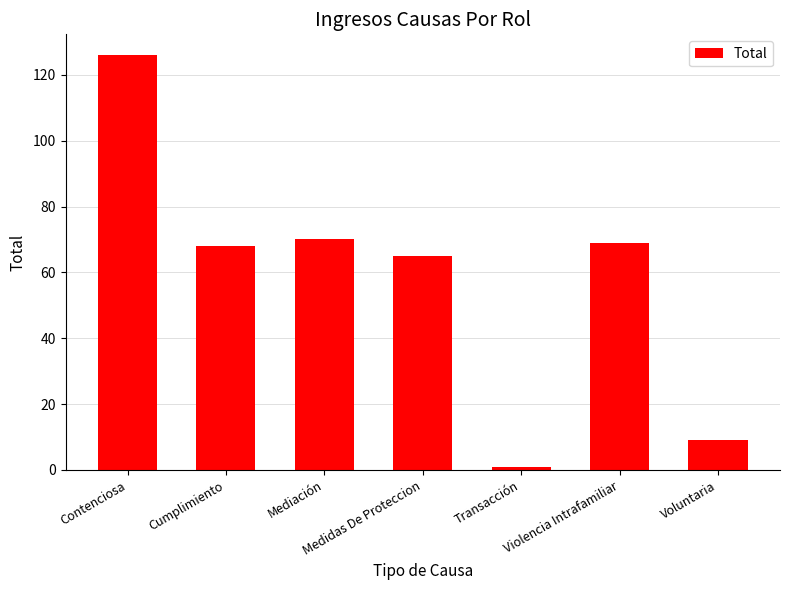

What is the difference between the maximum and minimum values?

125